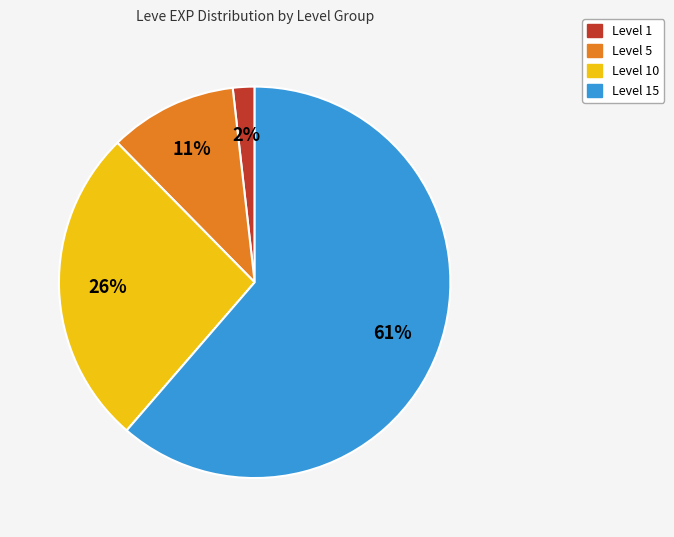

To the nearest percent, what is the average slice percentage?

25%